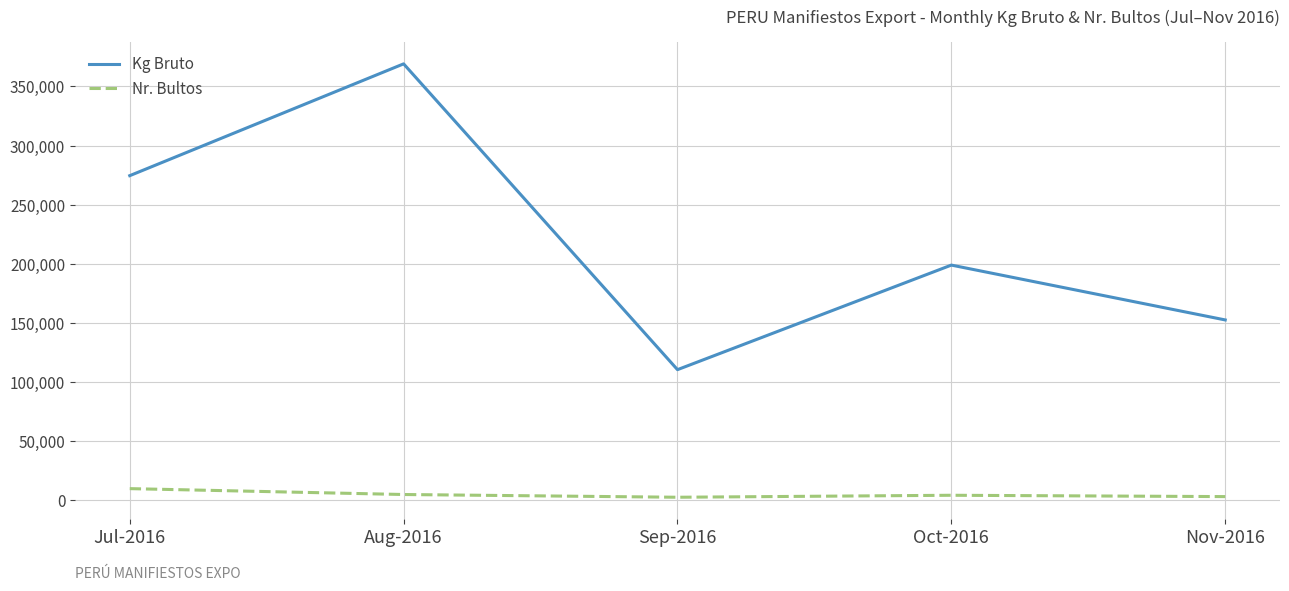

What position from the right is Aug-2016?

4